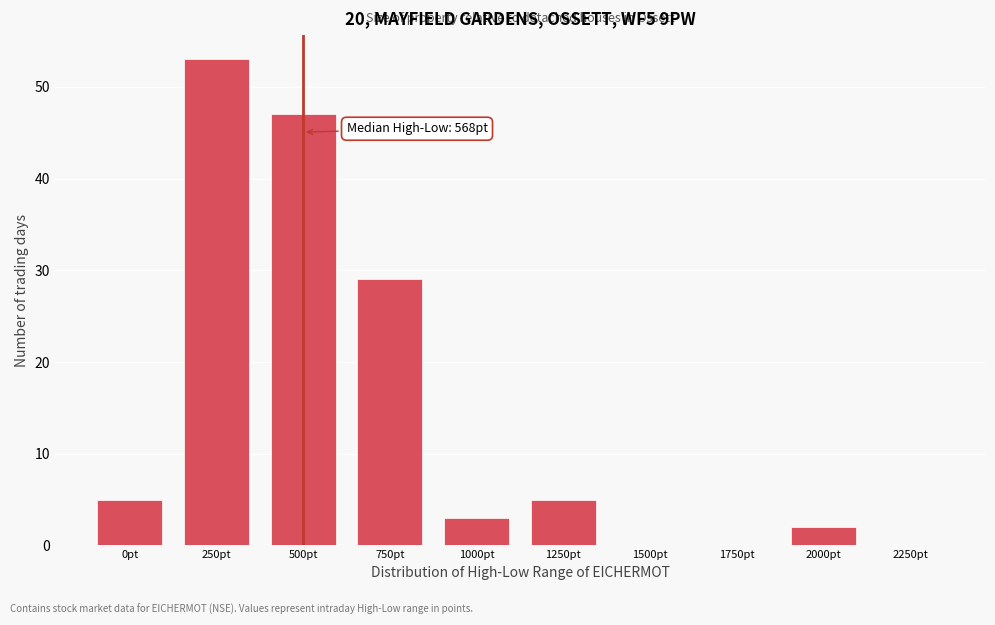

Reading left to right, list all the values displayed in this chart.

0pt=5	250pt=53	500pt=47	750pt=29	1000pt=3	1250pt=5	1500pt=0	1750pt=0	2000pt=2	2250pt=0